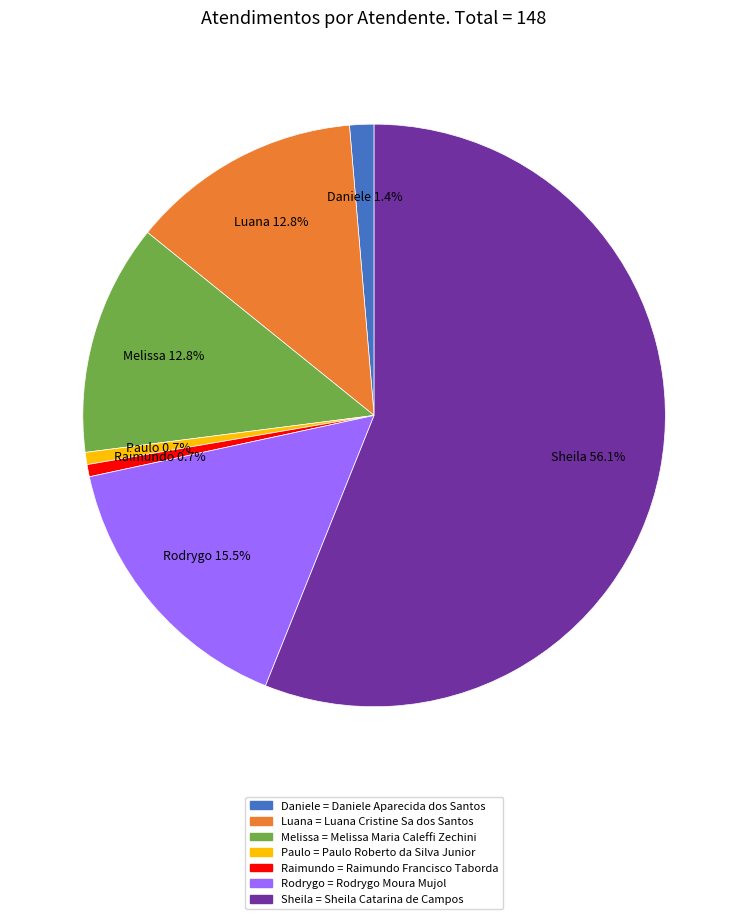

Combined, do Daniele = Daniele Aparecida dos Santos and Rodrygo = Rodrygo Moura Mujol account for over 50%?

No